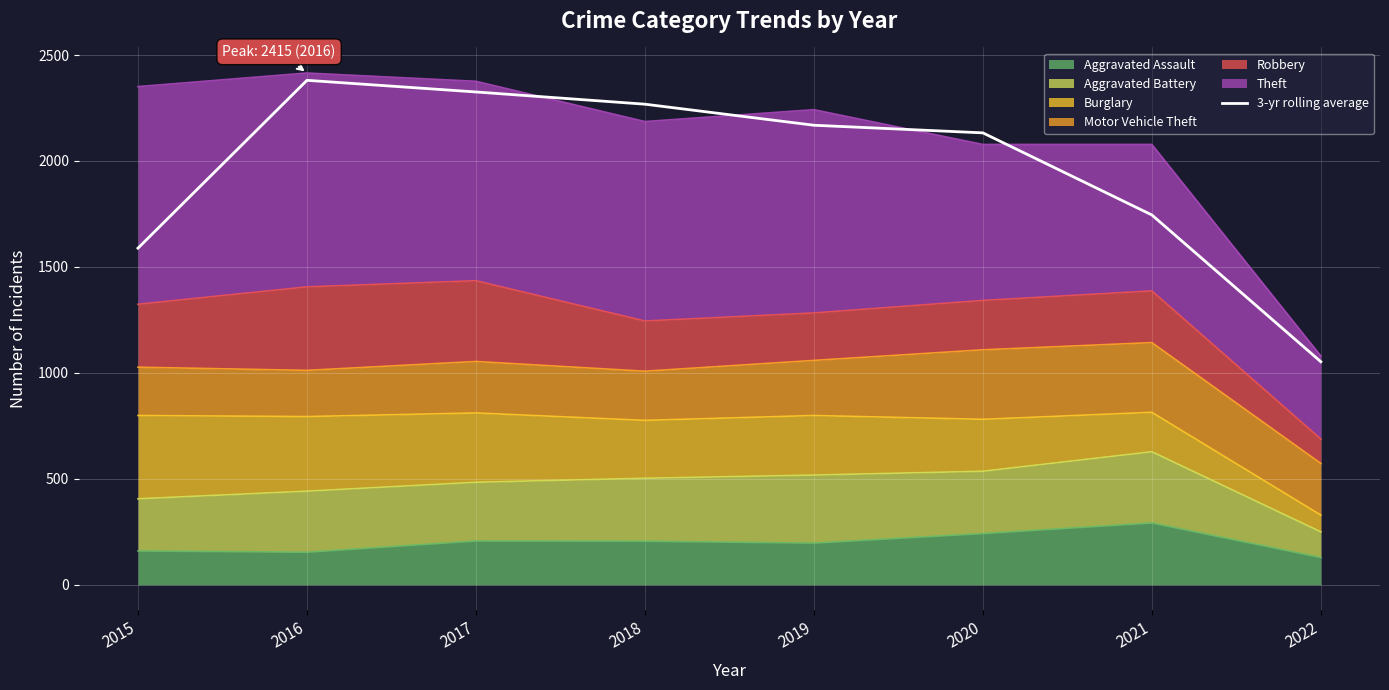

What is the sum of all values?

15662.3